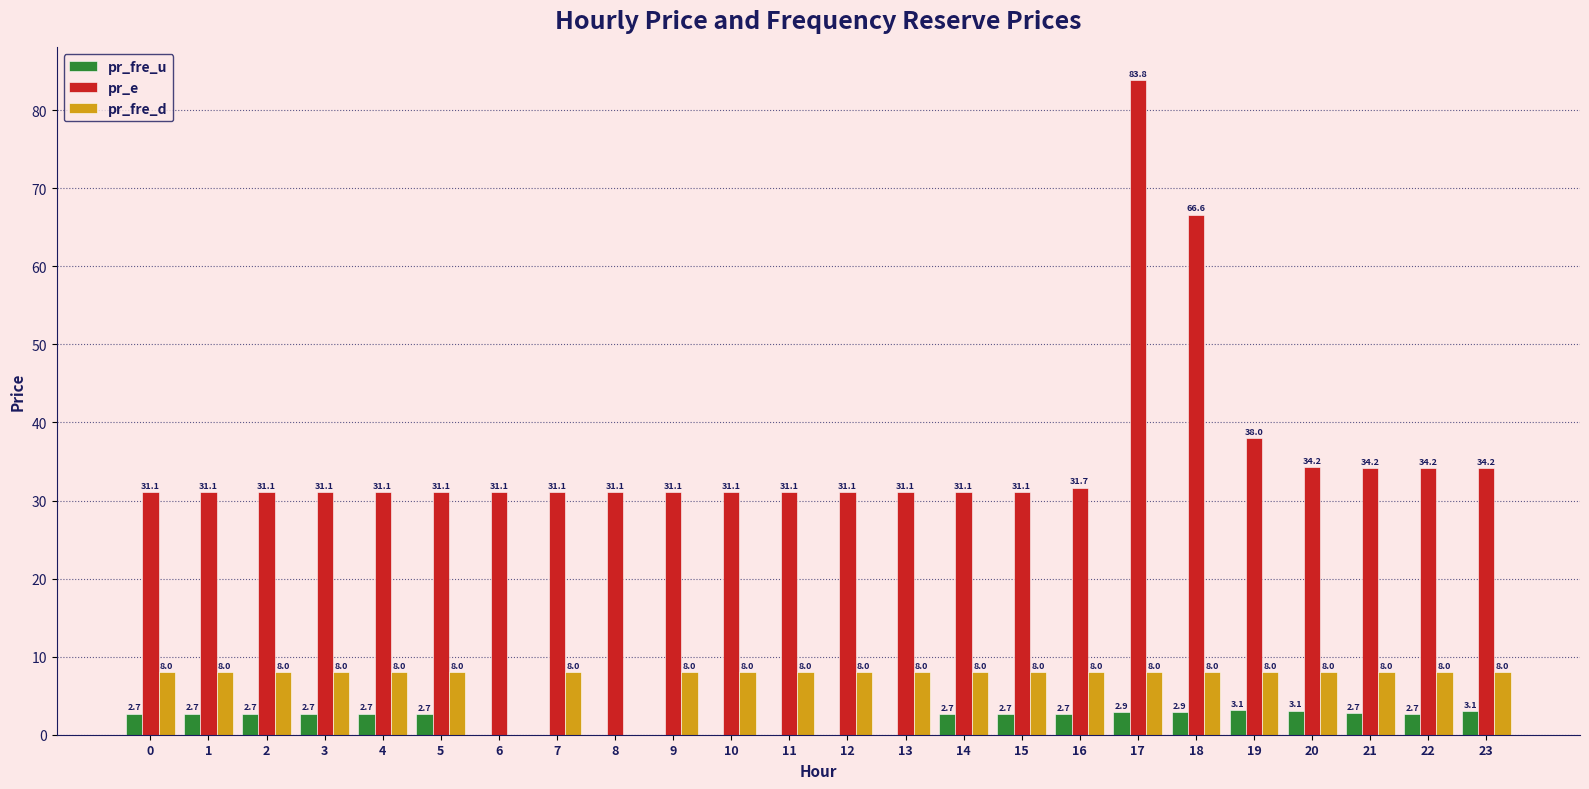

At which label is pr_fre_d closest to 4?

6